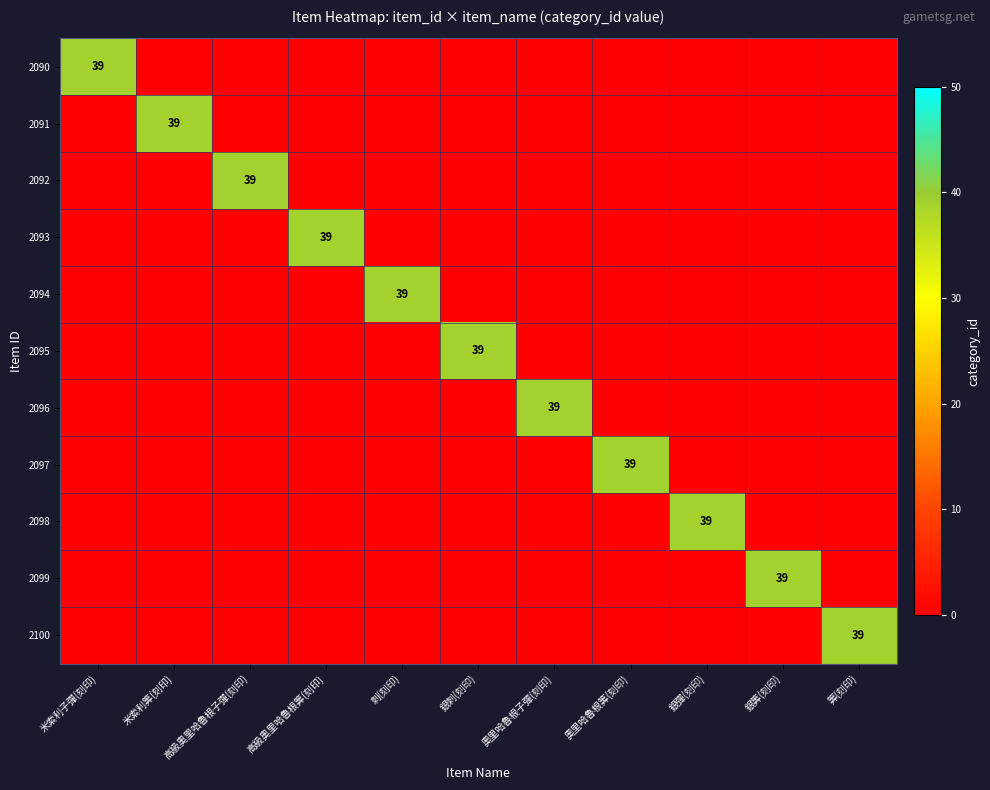

What is the sum of all 2096 values?

39